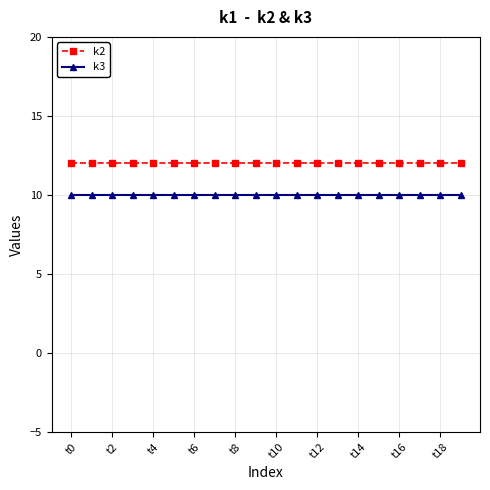

Reading right to left, list all the values displayed in this chart.

k2: 12	12	12	12	12	12	12	12	12	12	12	12	12	12	12	12	12	12	12	12
k3: 10	10	10	10	10	10	10	10	10	10	10	10	10	10	10	10	10	10	10	10